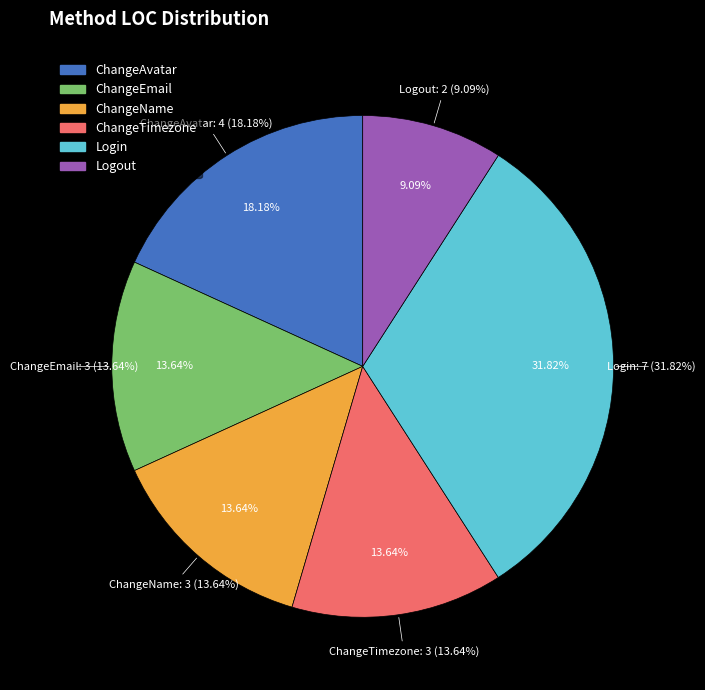

To the nearest percent, what percentage of the pie is ChangeEmail?

14%